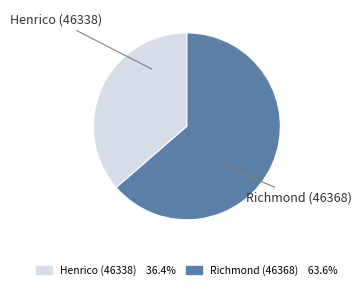

Rank the categories by value from lowest to highest.

Henrico (46338), Richmond (46368)